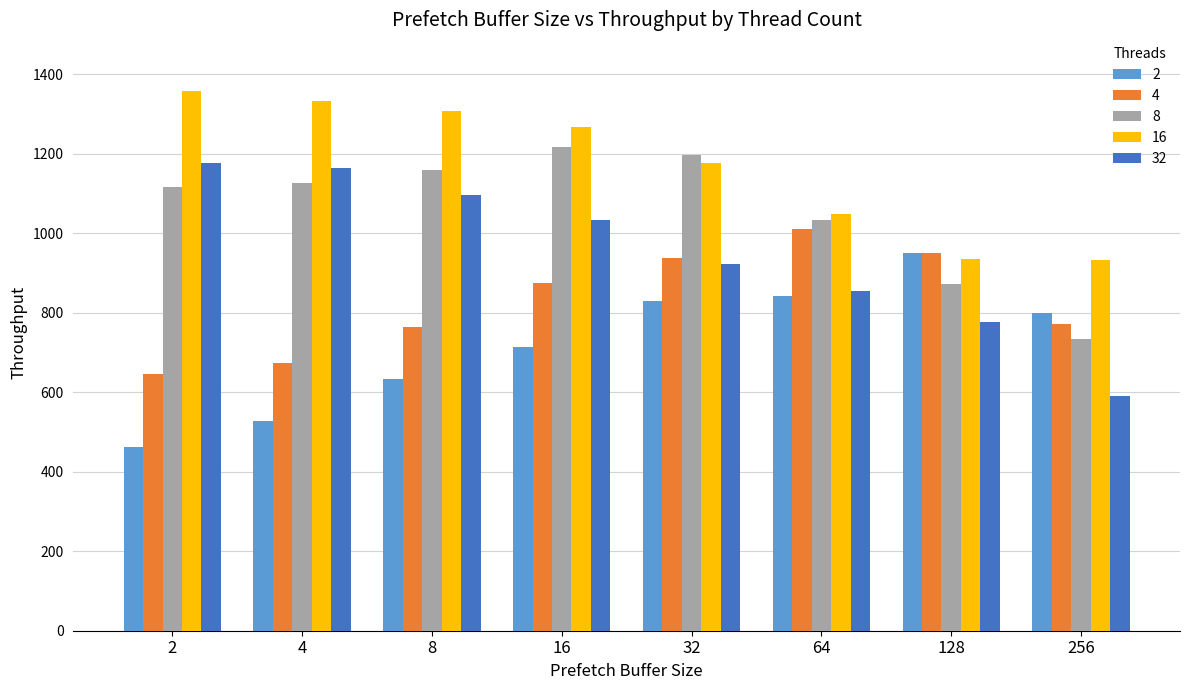

List the series in order of their overall mean, highest first.

16, 8, 32, 4, 2